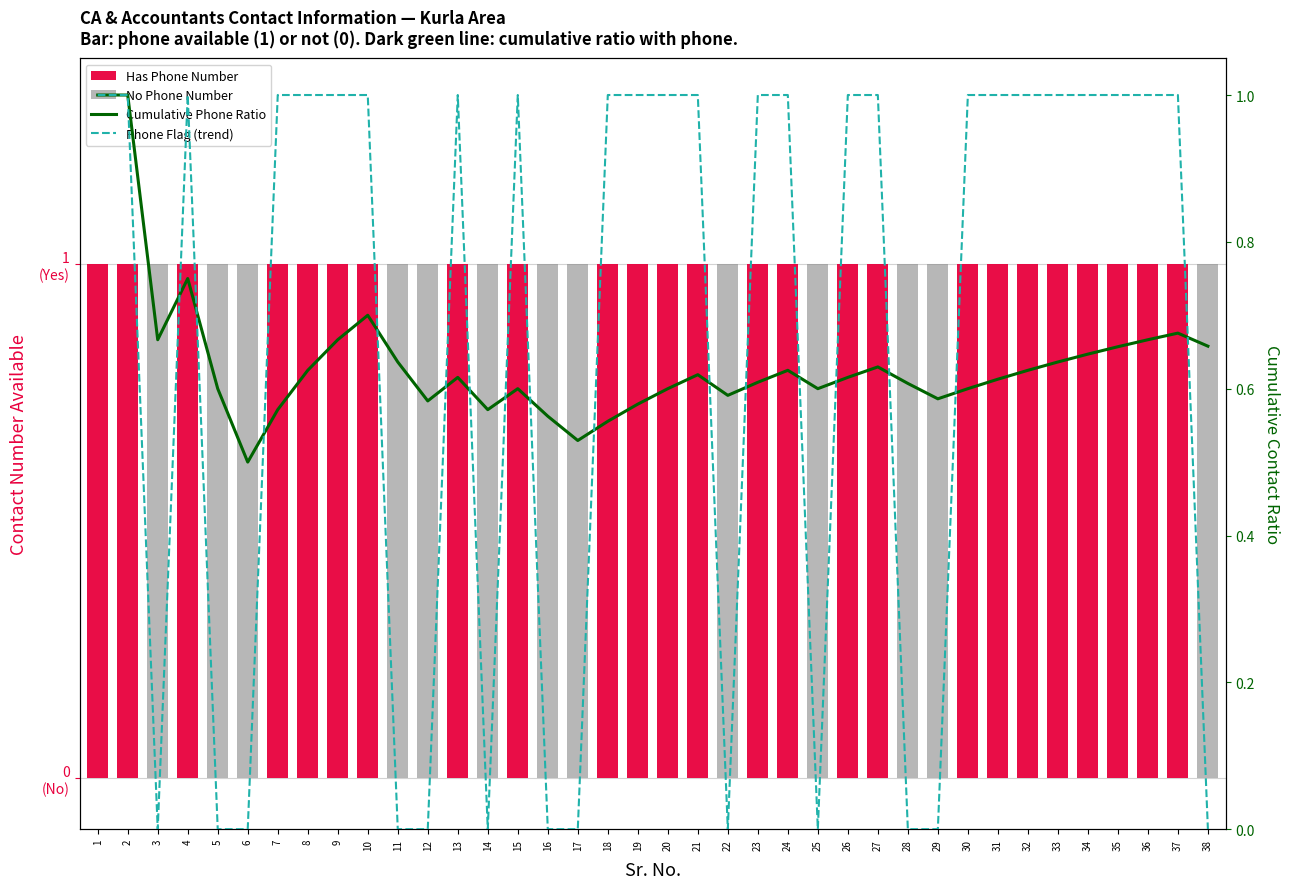

True or false: Has Phone Number has a value of -0.4 at 22.

False